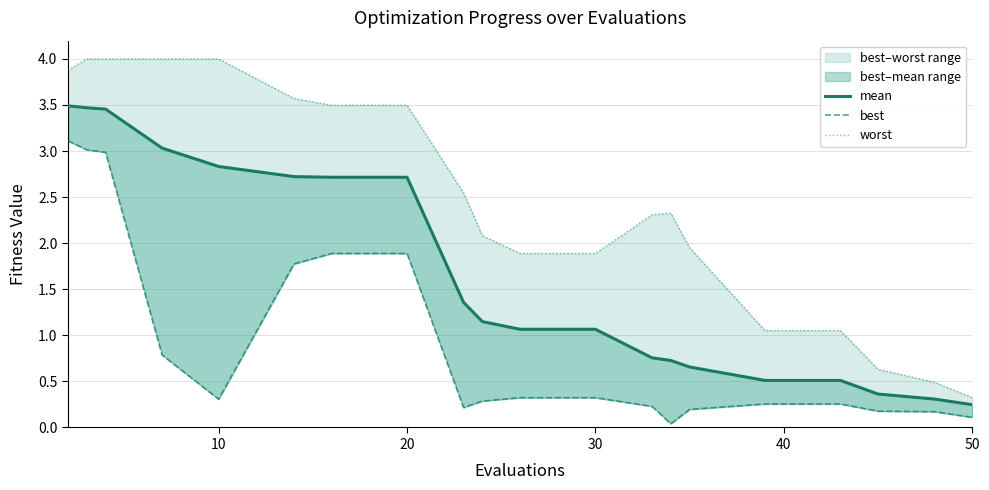

True or false: worst and mean cross at least once.

False